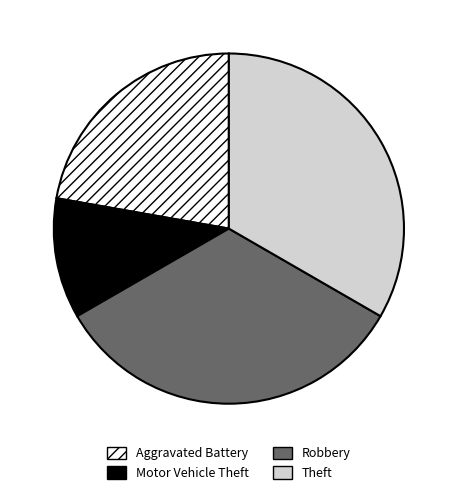

Which category has the smallest portion of the pie?

Motor Vehicle Theft